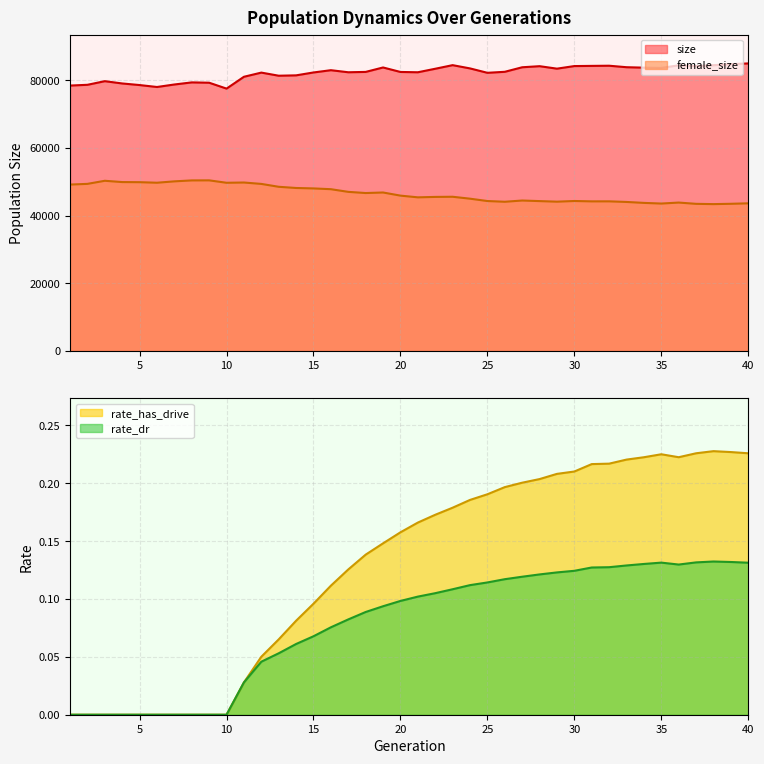

True or false: female_size and size cross at least once.

False